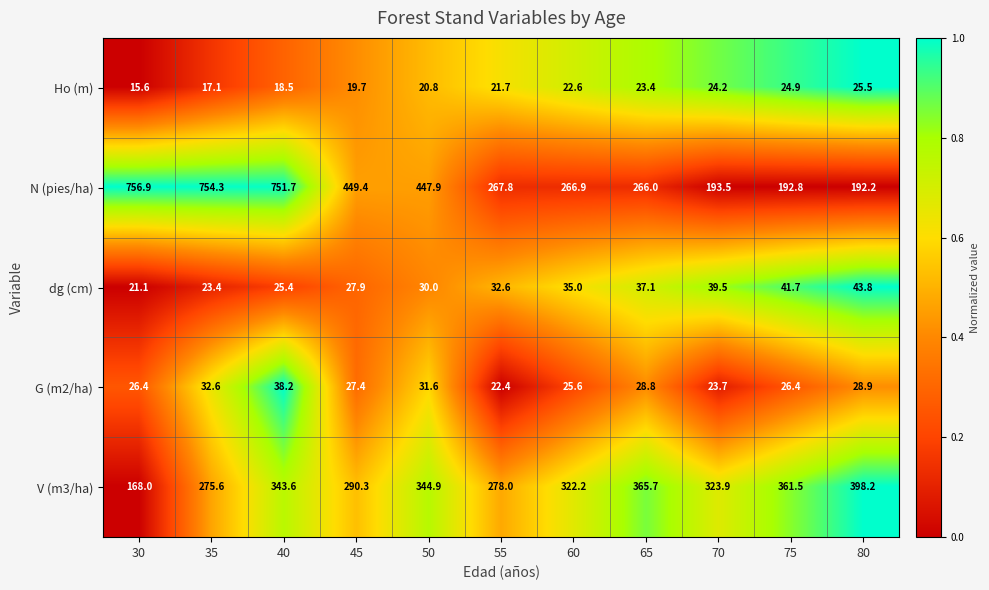

At which category is the sum across all series the highest?

40